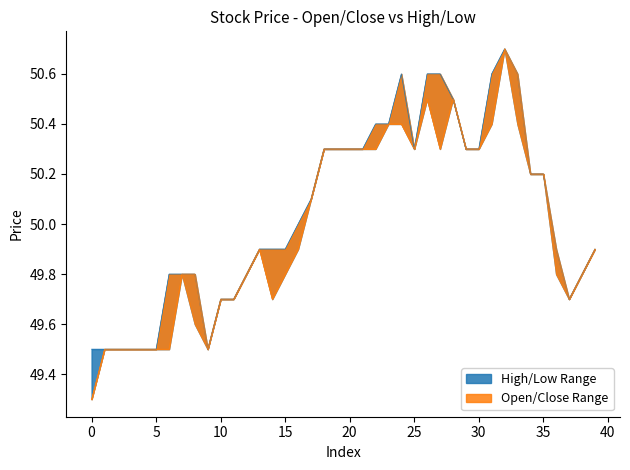

Count the number of data series in this chart.

2